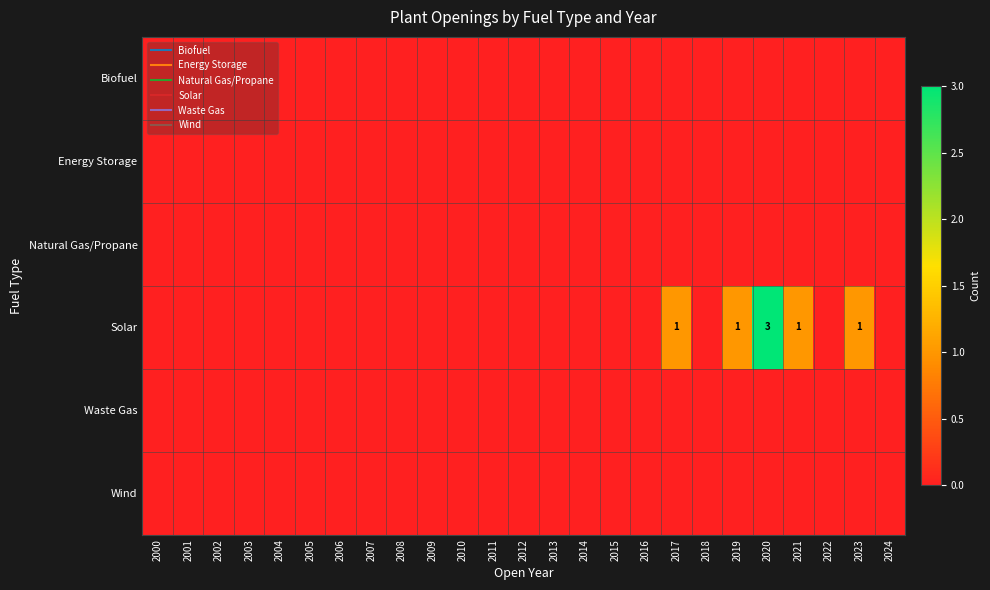

At which label does Waste Gas reach its peak?

2000